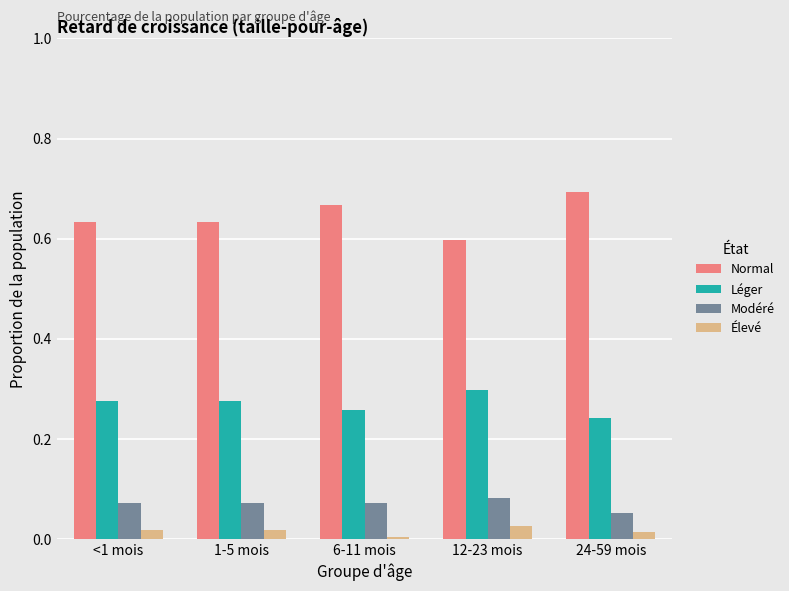

Count the number of data series in this chart.

4